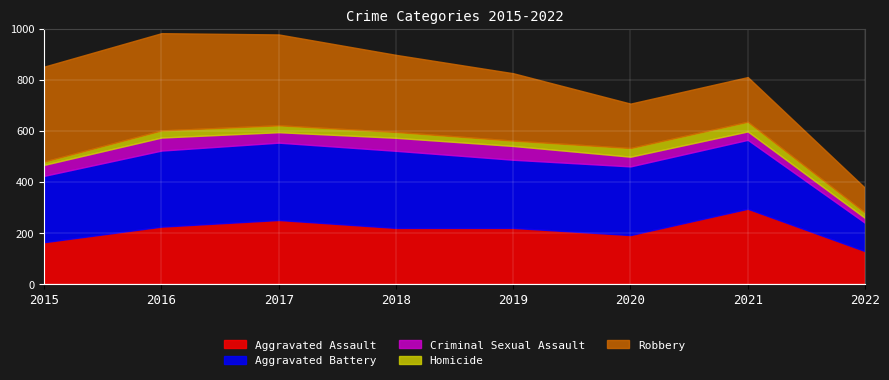

True or false: Aggravated Assault and Criminal Sexual Assault intersect in this chart.

False